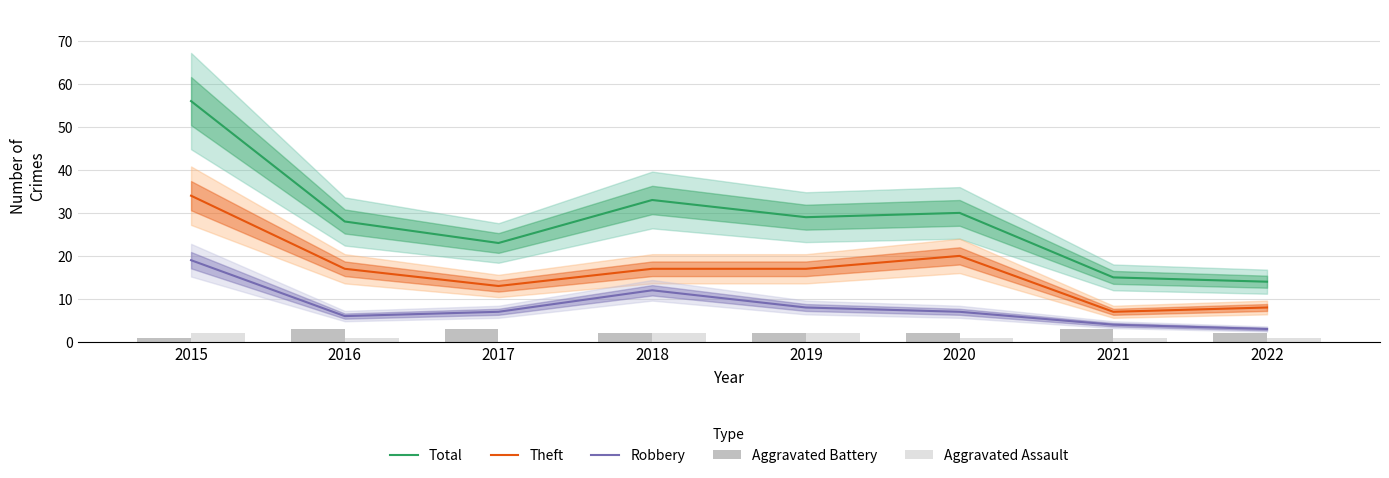

Where is Robbery nearest to the value 11?

2018